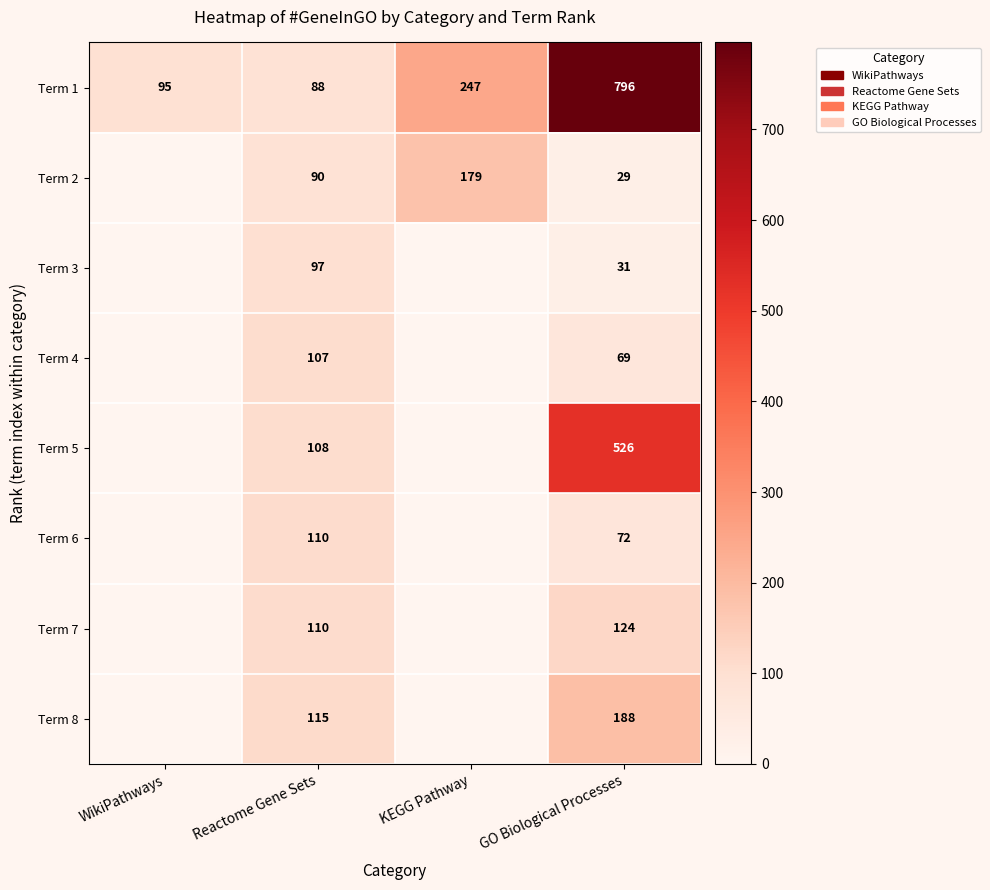

Which category has the highest value in the Term 1 series?

GO Biological Processes